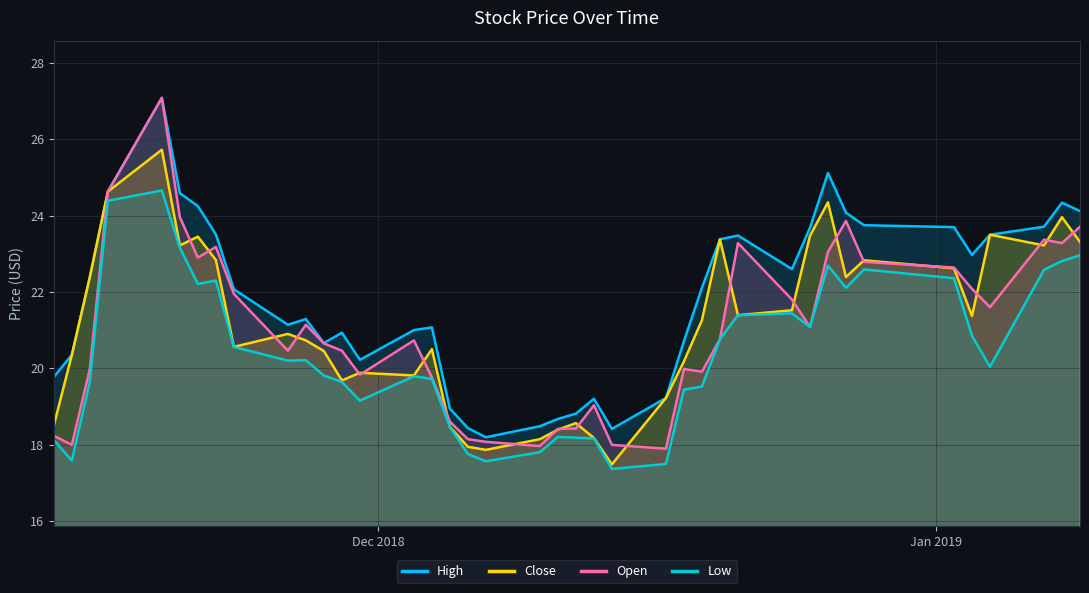

List the labels in order of low value, smallest first.

2018-12-14, 2018-12-17, 2018-12-07, 2018-11-14, 2018-12-06, 2018-12-10, 2018-11-13, 2018-12-13, 2018-12-12, 2018-12-11, 2018-12-05, 2018-11-30, 2018-12-18, 2018-12-19, 2018-11-29, 2018-11-15, 2018-12-04, 2018-12-03, 2018-11-28, 2019-01-04, 2018-11-26, 2018-11-27, 2018-11-23, 2018-12-20, 2019-01-03, 2018-12-25, 2018-12-21, 2018-12-24, 2018-12-27, 2018-11-21, 2018-11-22, 2019-01-02, 2019-01-07, 2018-12-28, 2018-12-26, 2019-01-08, 2019-01-09, 2018-11-20, 2018-11-16, 2018-11-19